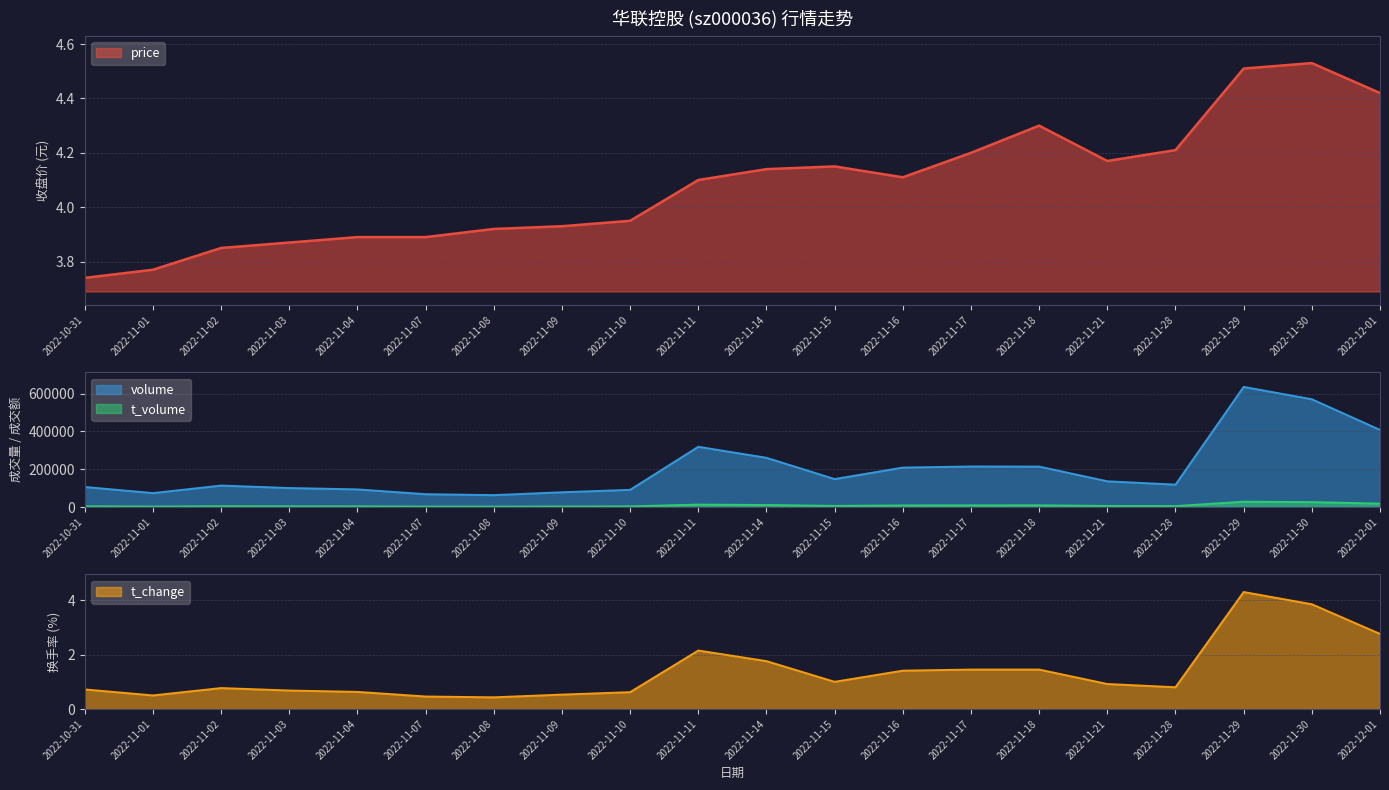

Where is price nearest to the value 4?

2022-11-10